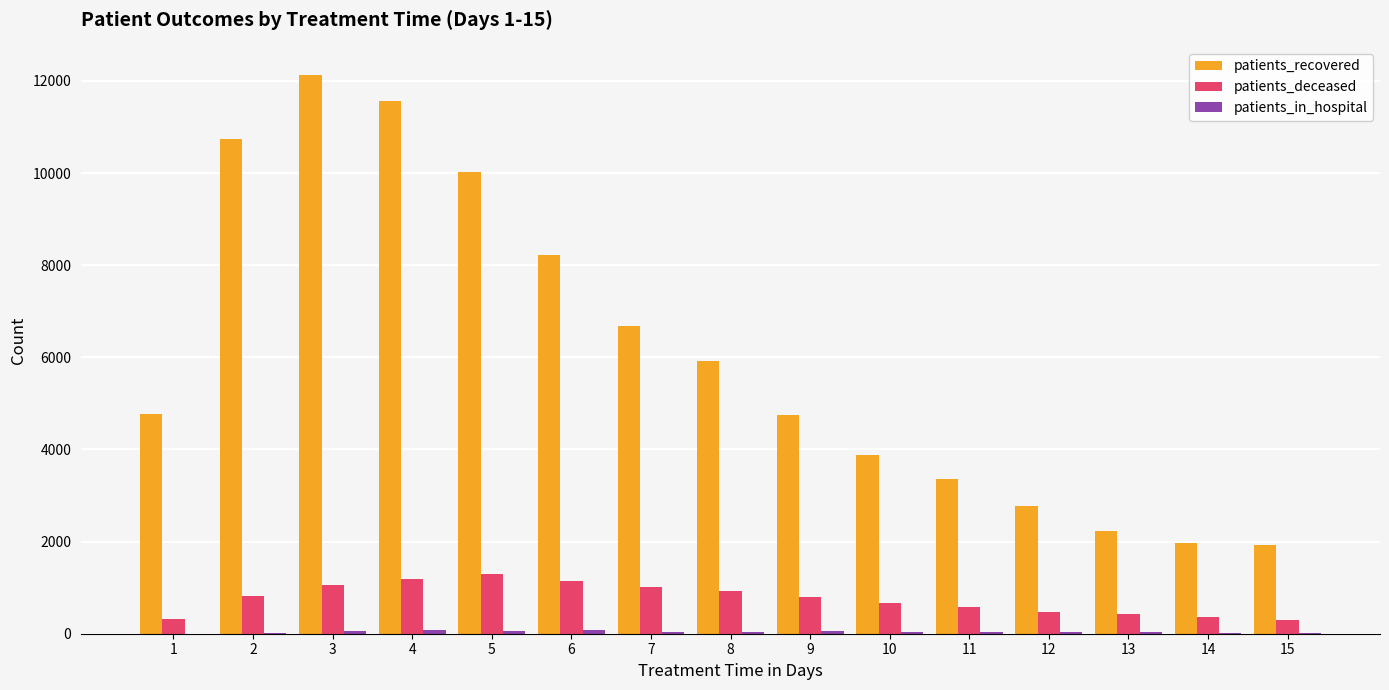

Are the bars horizontal?

No